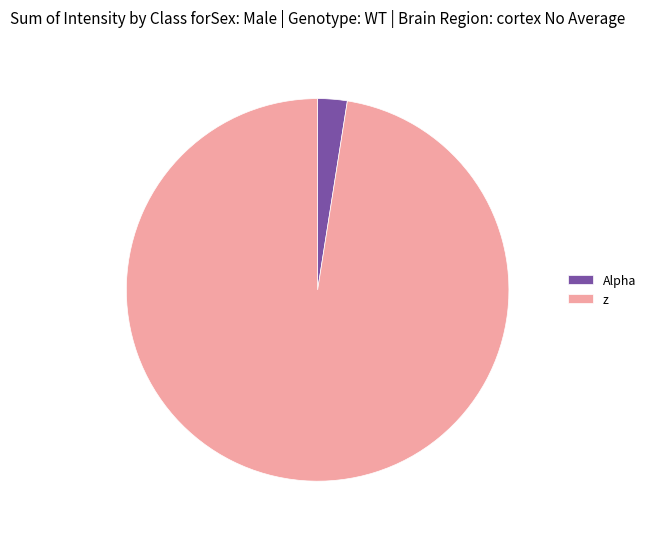

Is z the majority of the pie?

Yes